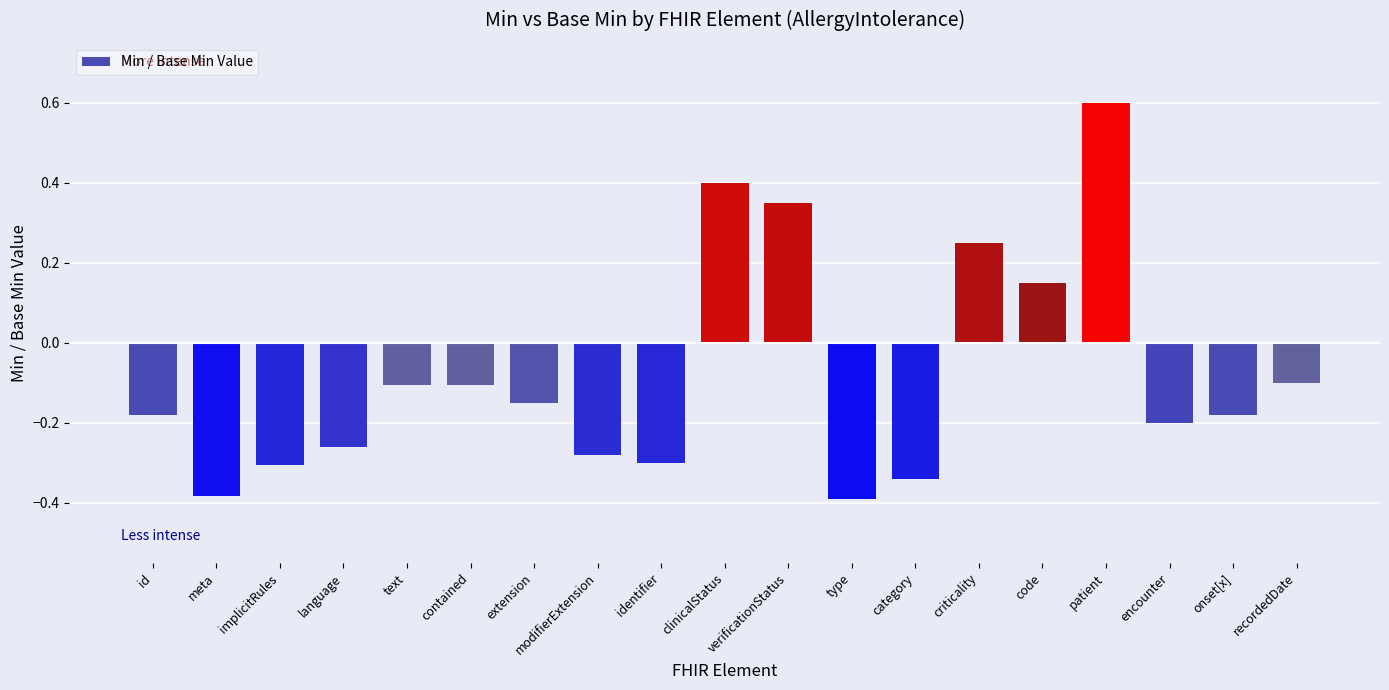

What is the label of the 17th bar from the right?

implicitRules